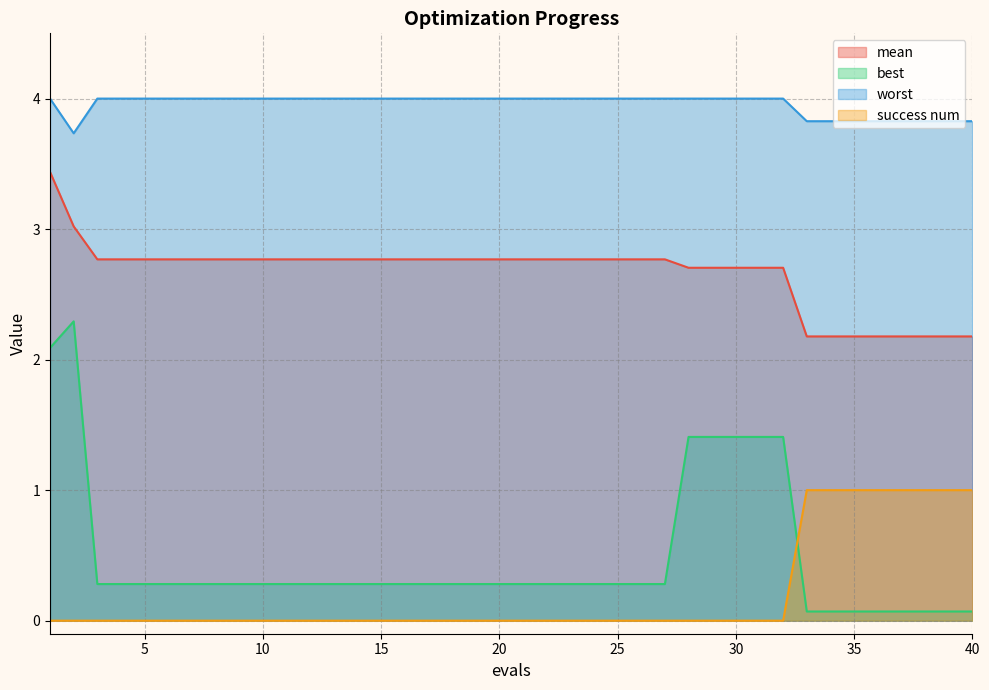

Reading right to left, list all the values displayed in this chart.

mean: 40=2.2	39=2.2	38=2.2	37=2.2	36=2.2	35=2.2	34=2.2	33=2.2	32=2.7	31=2.7	30=2.7	29=2.7	28=2.7	27=2.8	26=2.8	25=2.8	24=2.8	23=2.8	22=2.8	21=2.8	20=2.8	19=2.8	18=2.8	17=2.8	16=2.8	15=2.8	14=2.8	13=2.8	12=2.8	11=2.8	10=2.8	9=2.8	8=2.8	7=2.8	6=2.8	5=2.8	4=2.8	3=2.8	2=3.0	1=3.4
best: 40=0.1	39=0.1	38=0.1	37=0.1	36=0.1	35=0.1	34=0.1	33=0.1	32=1.4	31=1.4	30=1.4	29=1.4	28=1.4	27=0.3	26=0.3	25=0.3	24=0.3	23=0.3	22=0.3	21=0.3	20=0.3	19=0.3	18=0.3	17=0.3	16=0.3	15=0.3	14=0.3	13=0.3	12=0.3	11=0.3	10=0.3	9=0.3	8=0.3	7=0.3	6=0.3	5=0.3	4=0.3	3=0.3	2=2.3	1=2.1
worst: 40=3.8	39=3.8	38=3.8	37=3.8	36=3.8	35=3.8	34=3.8	33=3.8	32=4.0	31=4.0	30=4.0	29=4.0	28=4.0	27=4.0	26=4.0	25=4.0	24=4.0	23=4.0	22=4.0	21=4.0	20=4.0	19=4.0	18=4.0	17=4.0	16=4.0	15=4.0	14=4.0	13=4.0	12=4.0	11=4.0	10=4.0	9=4.0	8=4.0	7=4.0	6=4.0	5=4.0	4=4.0	3=4.0	2=3.7	1=4.0
success num: 40=1.0	39=1.0	38=1.0	37=1.0	36=1.0	35=1.0	34=1.0	33=1.0	32=0.0	31=0.0	30=0.0	29=0.0	28=0.0	27=0.0	26=0.0	25=0.0	24=0.0	23=0.0	22=0.0	21=0.0	20=0.0	19=0.0	18=0.0	17=0.0	16=0.0	15=0.0	14=0.0	13=0.0	12=0.0	11=0.0	10=0.0	9=0.0	8=0.0	7=0.0	6=0.0	5=0.0	4=0.0	3=0.0	2=0.0	1=0.0